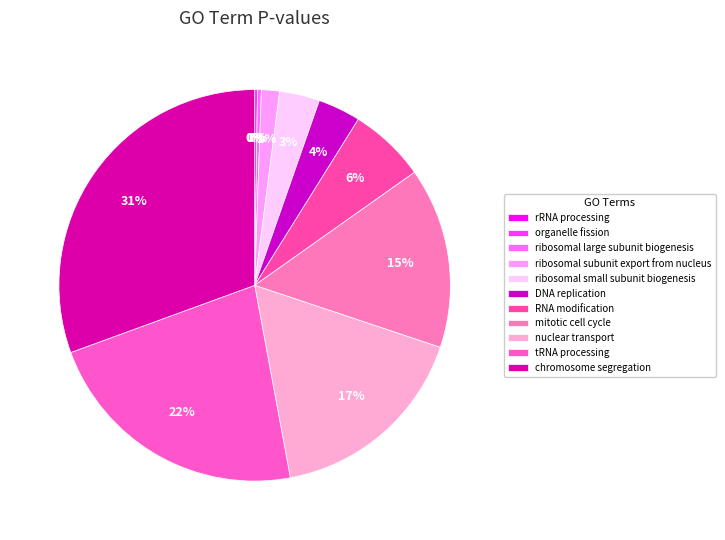

Which has a higher value, DNA replication or mitotic cell cycle?

mitotic cell cycle